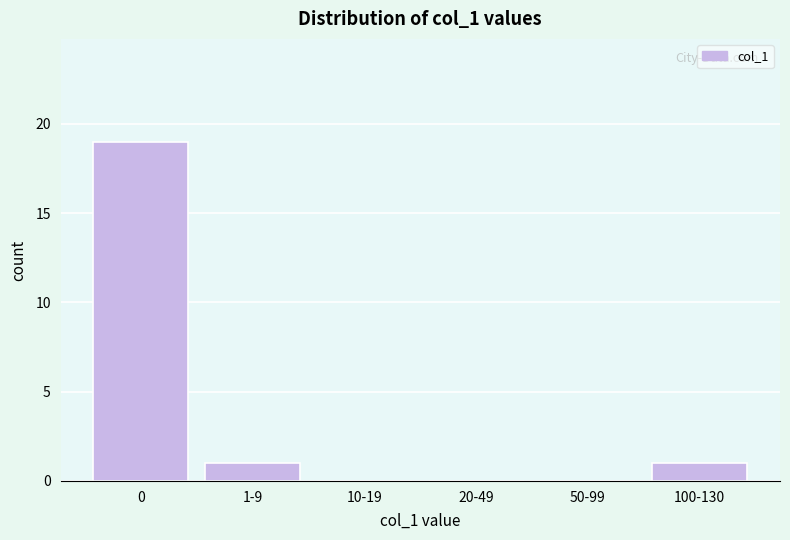

Reading left to right, transcribe all the data shown in this chart.

0=19	1-9=1	10-19=0	20-49=0	50-99=0	100-130=1